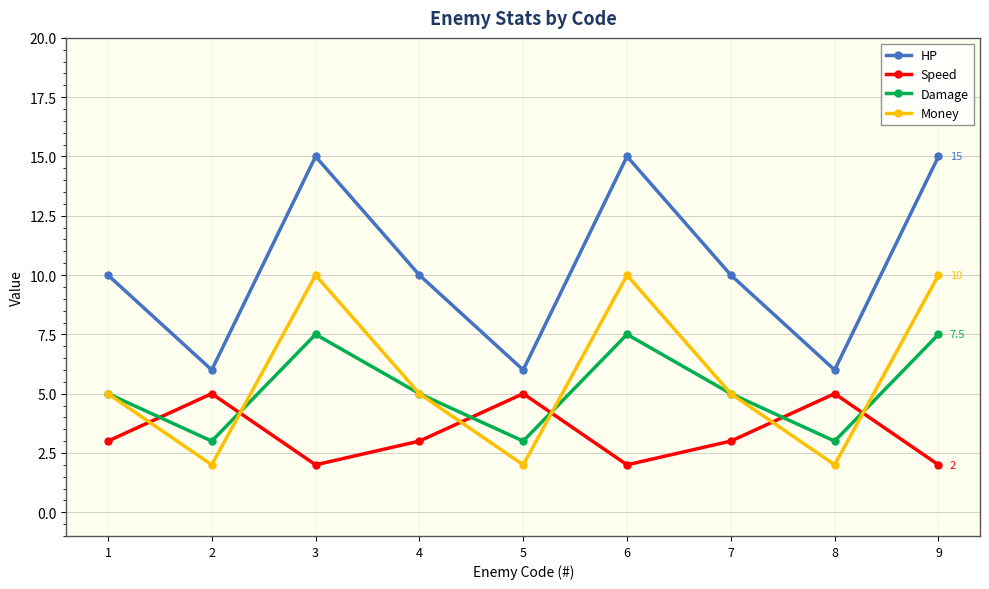

The HP series shows 15.0 at 9. True or false?

True